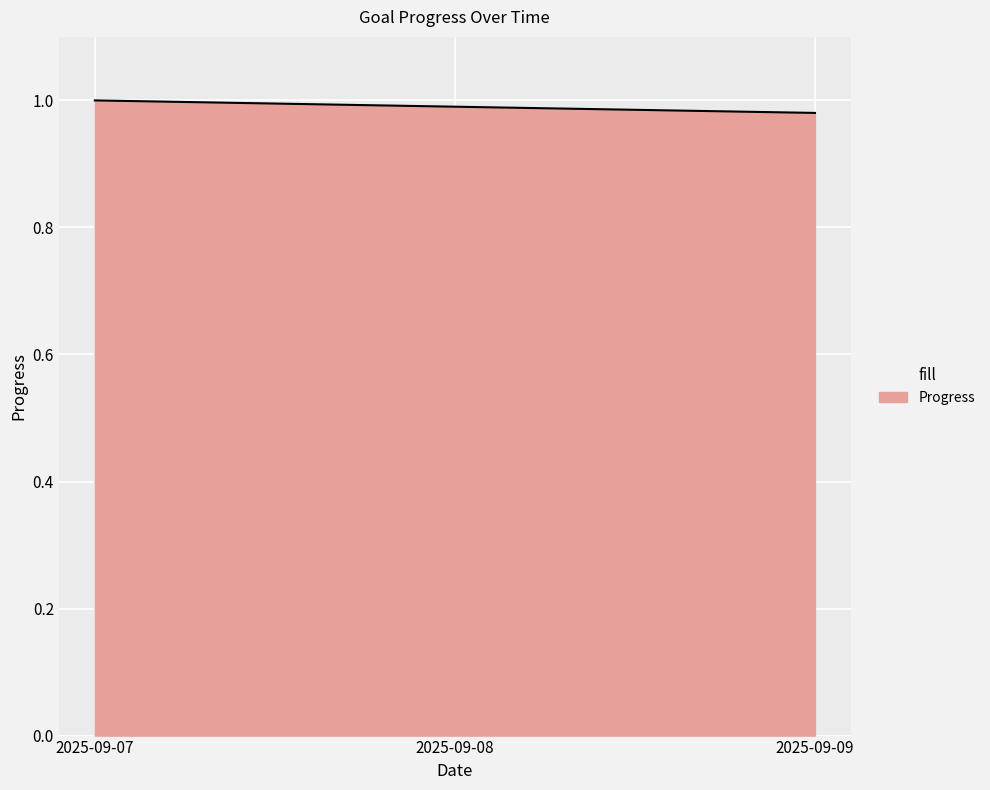

Where is the data nearest to the value 0?

2025-09-09